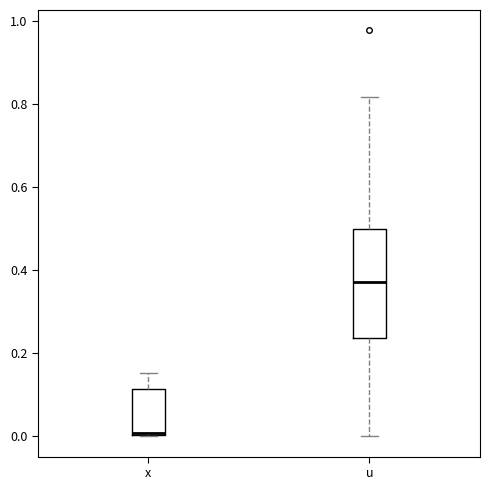

Comparing the boxes themselves (not the whiskers), which one is the tallest?

u